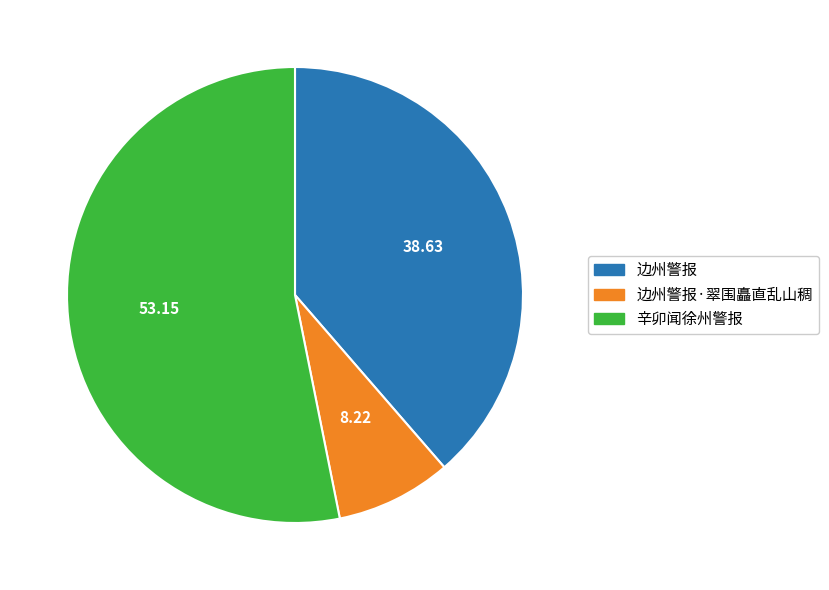

Is the sum of 边州警报·翠围矗直乱山稠 and 边州警报 greater than half?

No